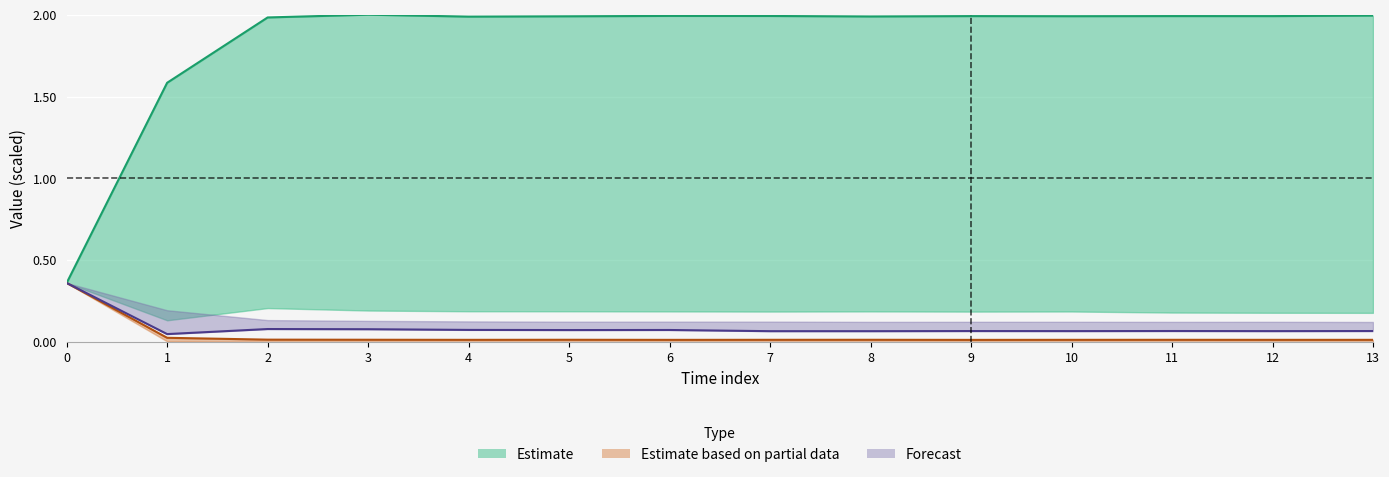

True or false: Estimate (line) and Estimate based on partial data (line) intersect in this chart.

False